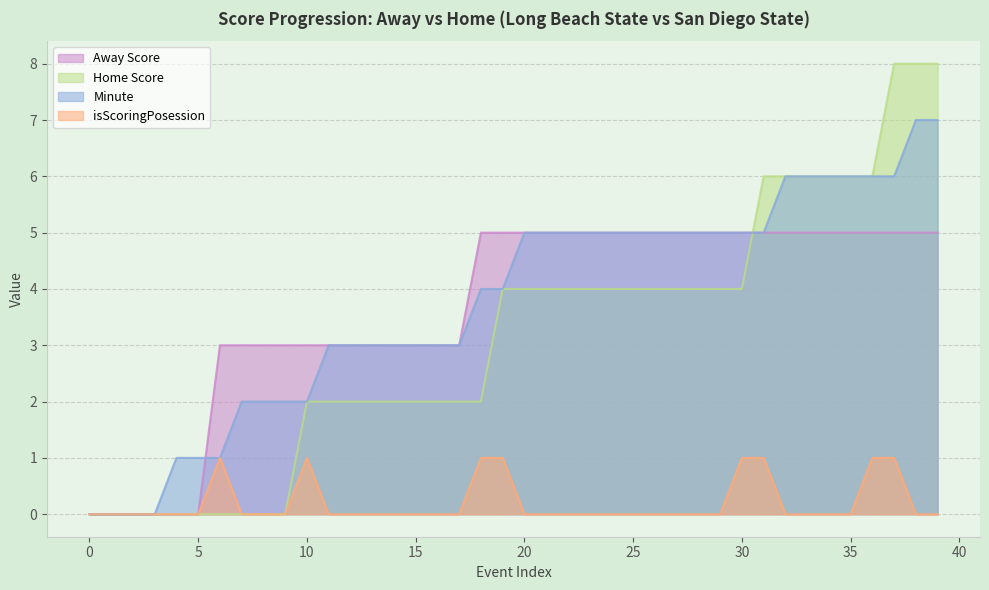

True or false: Away Score and Minute intersect in this chart.

True